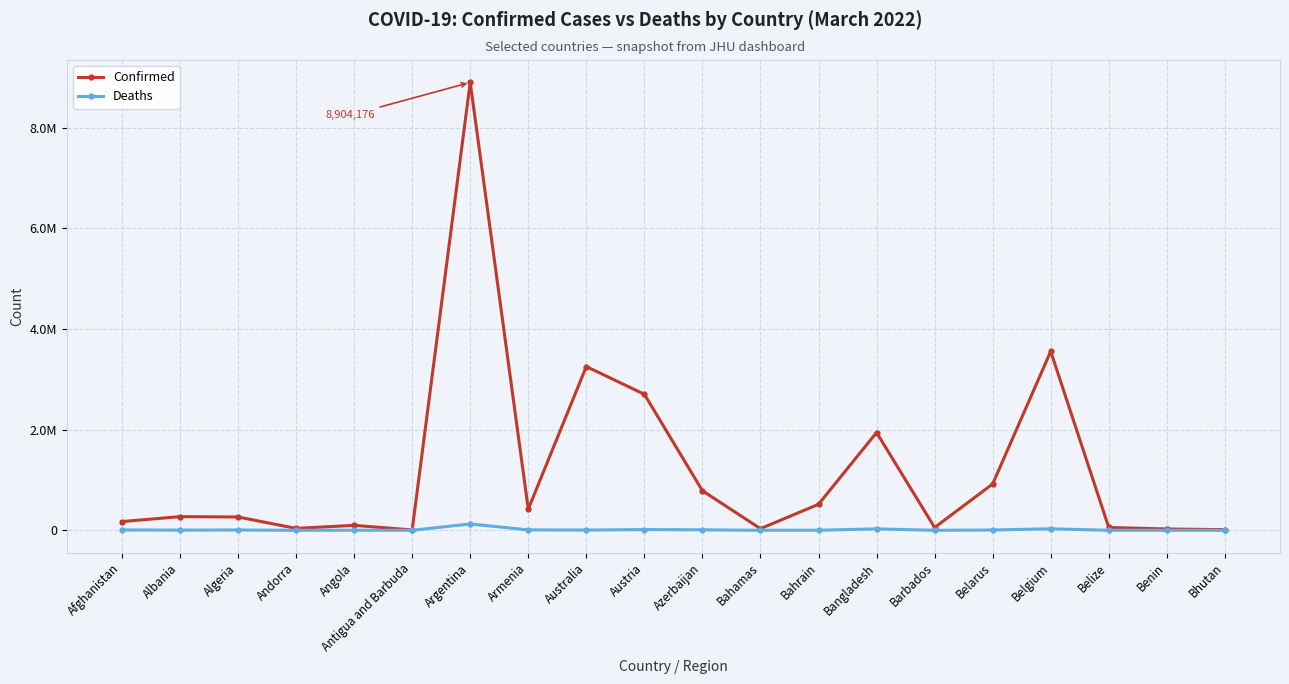

The Confirmed series shows 394497 at Belarus. True or false?

False